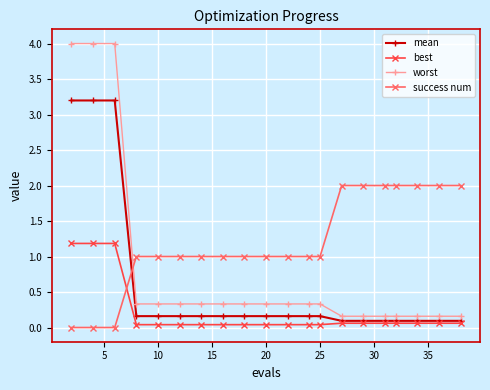

True or false: success num and mean cross at least once.

True